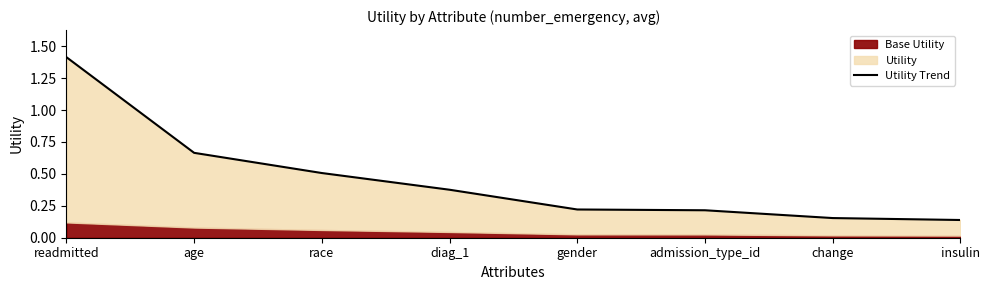

Rank the categories by value from highest to lowest.

readmitted, age, race, diag_1, gender, admission_type_id, change, insulin